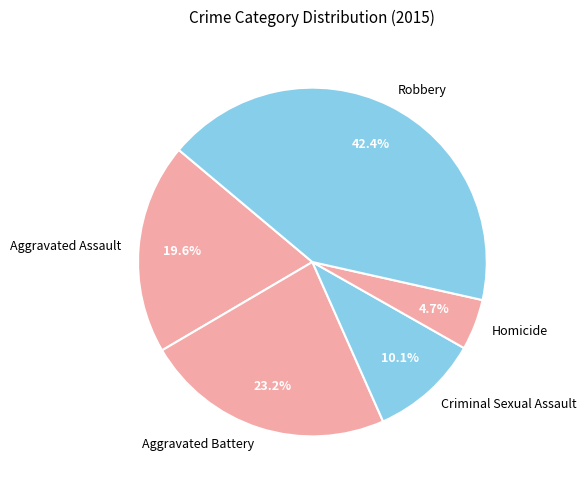

What is the smallest slice in the pie chart?

Homicide